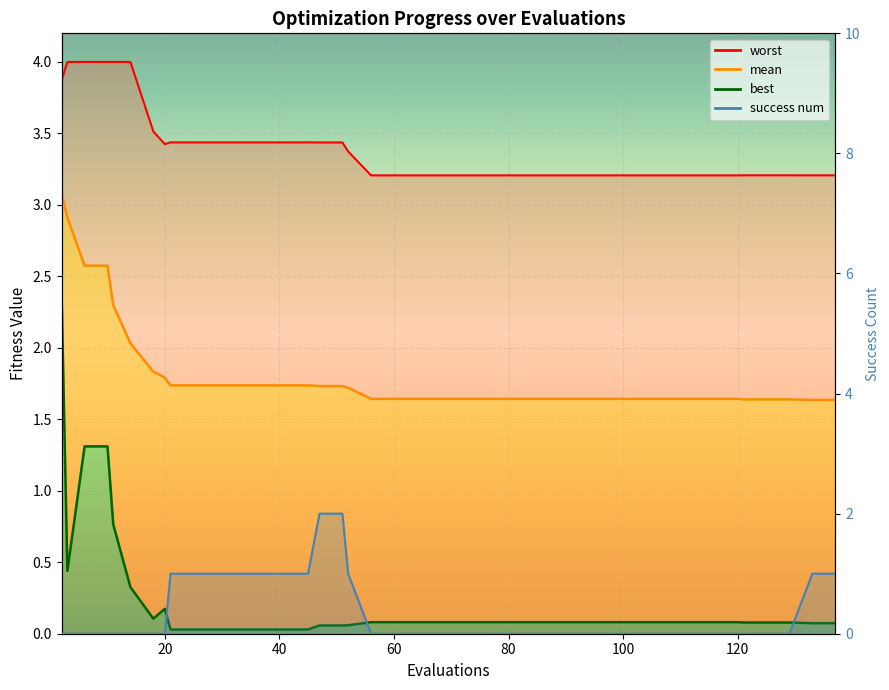

Where is the first local maximum for best?

20